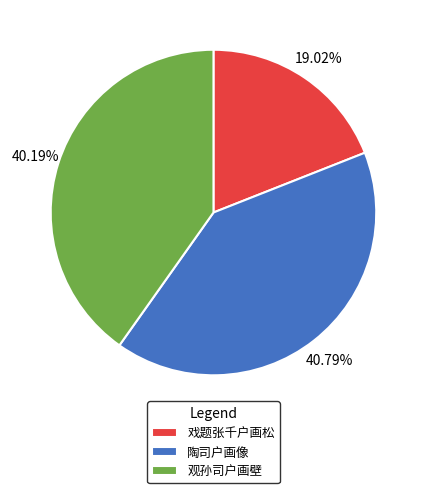

What portion of the pie excludes 戏题张千户画松?

81.0%